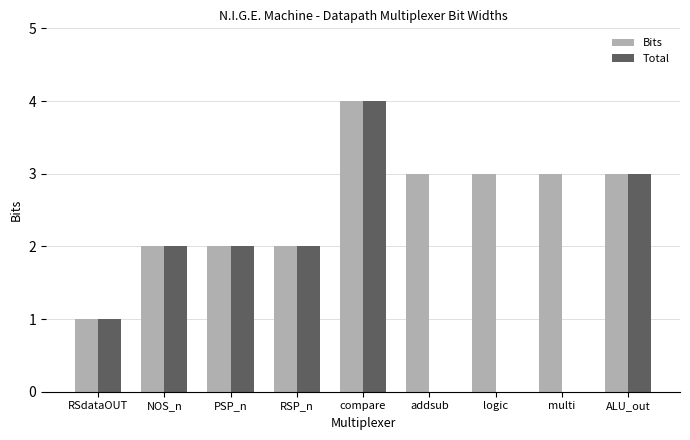

The value of Bits at ALU_out is 3. True or false?

True